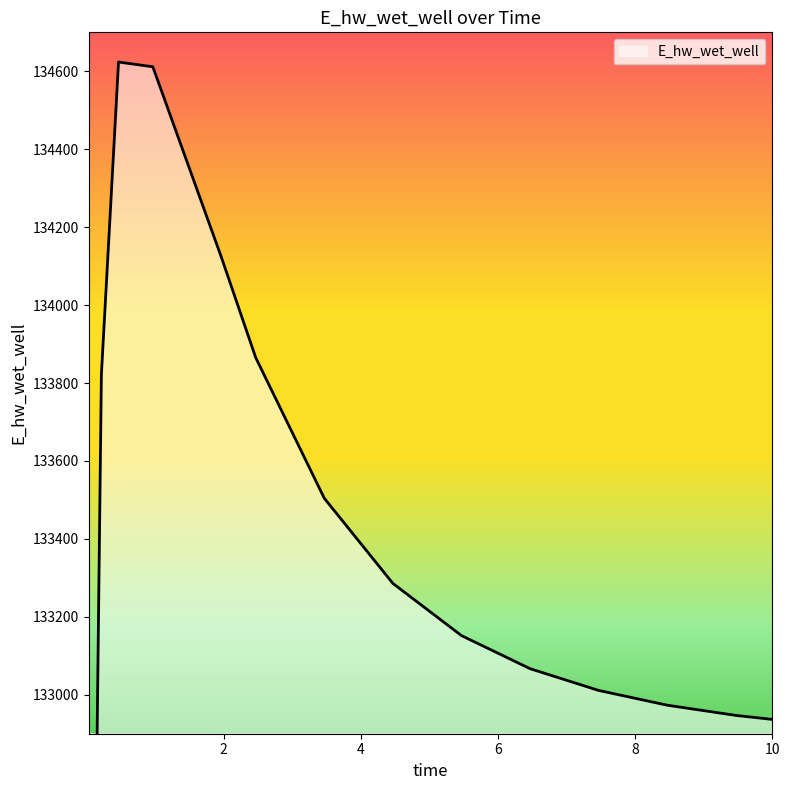

What is the value of the 8th point from the left?

133504.3